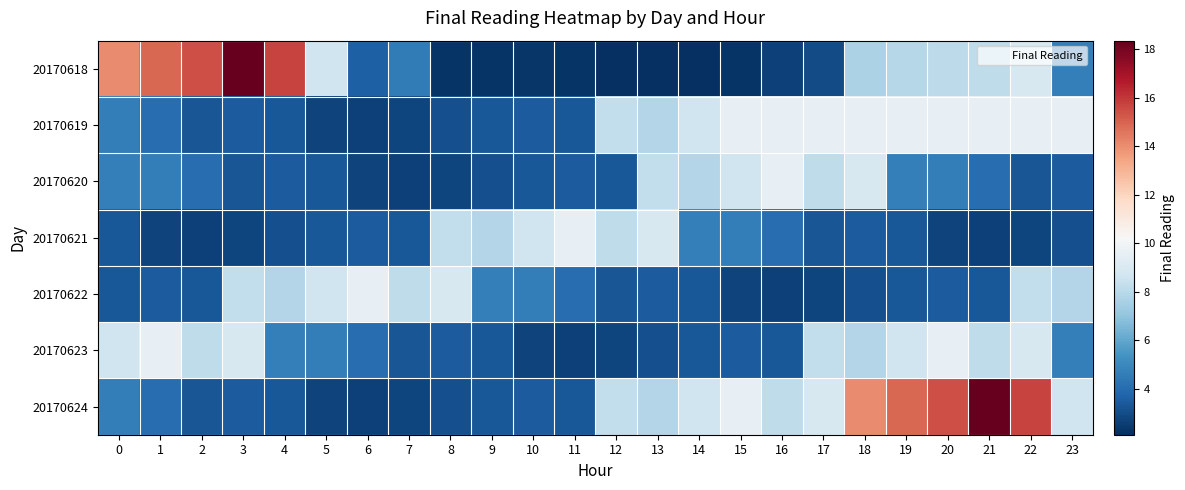

At which category is the sum across all series the highest?

22